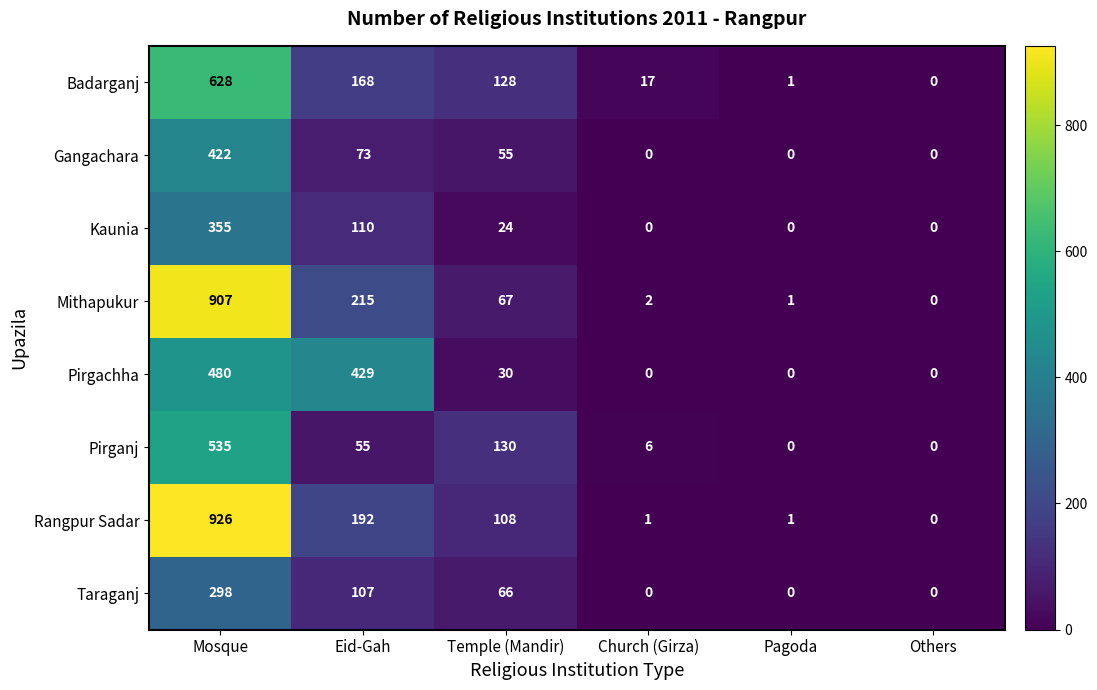

At which label is Badarganj closest to 314?

Eid-Gah